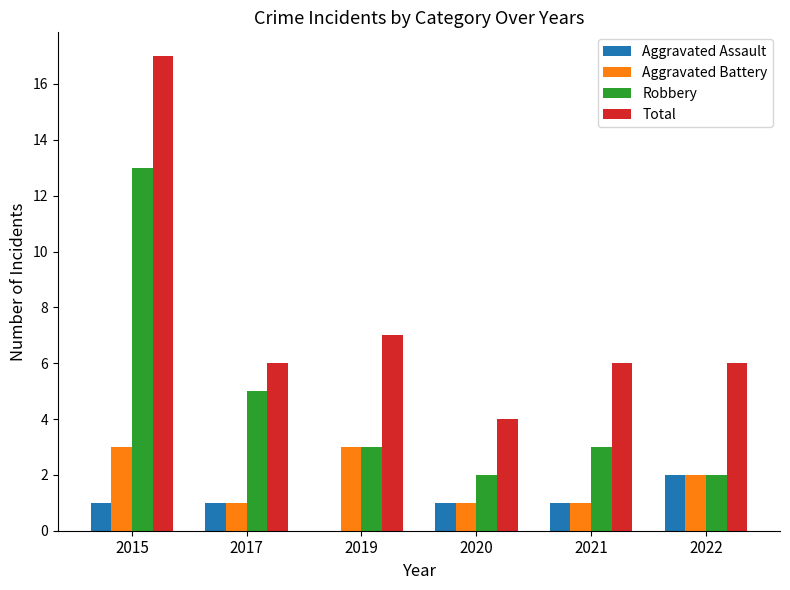

What value does the Total series have at 2017, to the nearest 5?

5